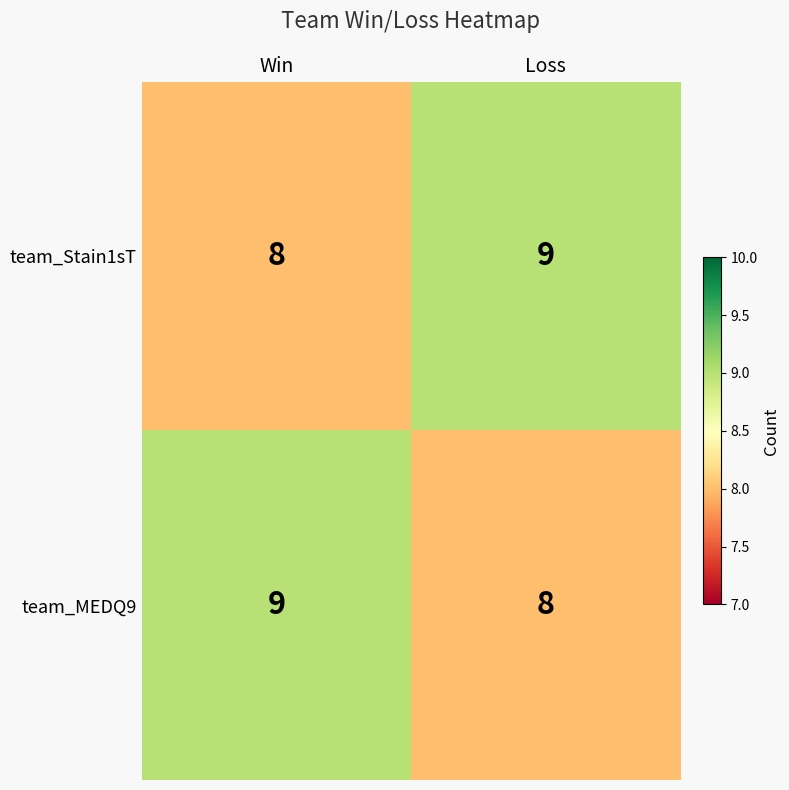

What is the spread (max minus min) of values at Win?

1